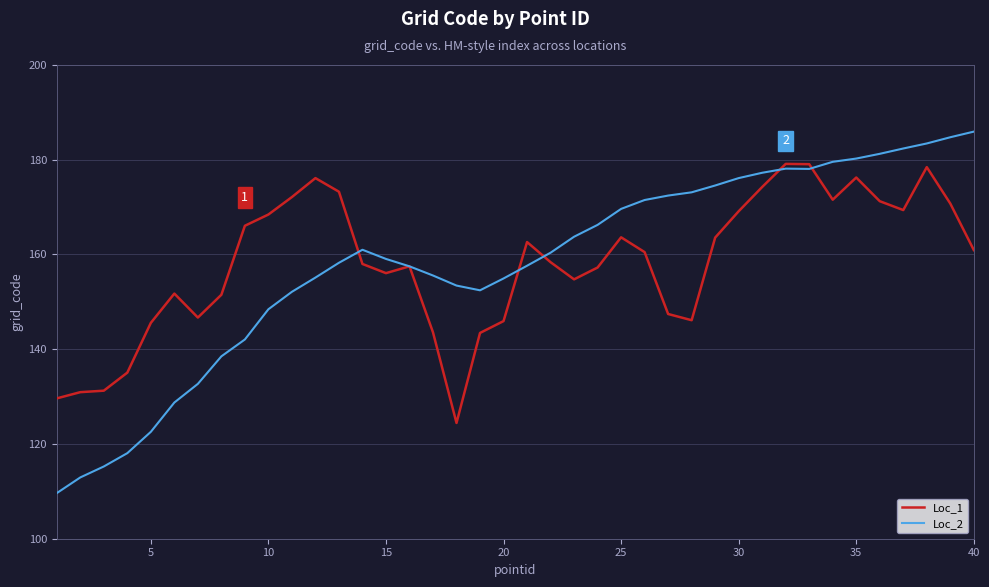

List the series in order of their peak value, lowest first.

Loc_1, Loc_2